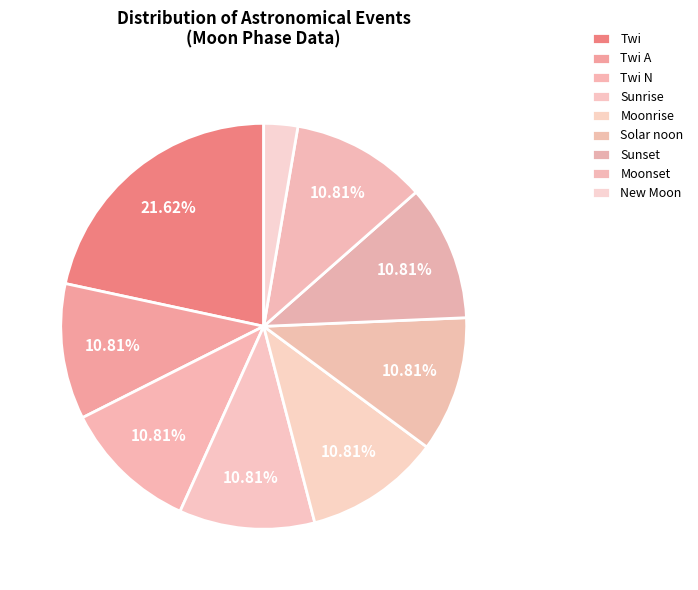

How many slices are in this pie chart?

9